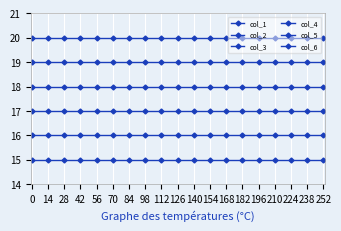

Reading left to right, what are all the values shown in this chart?

col_1: 15	15	15	15	15	15	15	15	15	15	15	15	15	15	15	15	15	15	15
col_2: 16	16	16	16	16	16	16	16	16	16	16	16	16	16	16	16	16	16	16
col_3: 17	17	17	17	17	17	17	17	17	17	17	17	17	17	17	17	17	17	17
col_4: 18	18	18	18	18	18	18	18	18	18	18	18	18	18	18	18	18	18	18
col_5: 19	19	19	19	19	19	19	19	19	19	19	19	19	19	19	19	19	19	19
col_6: 20	20	20	20	20	20	20	20	20	20	20	20	20	20	20	20	20	20	20